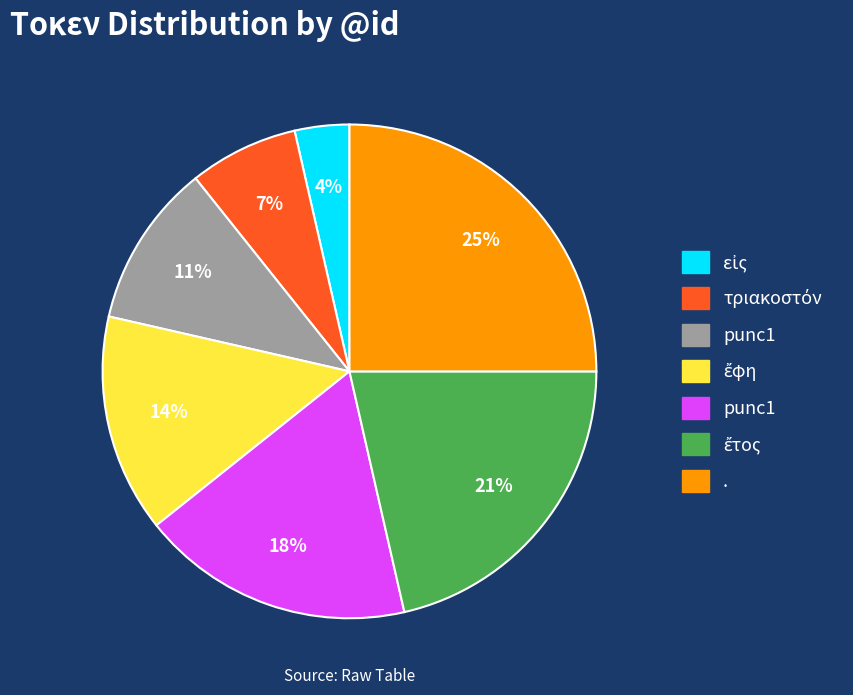

Is there any slice that represents more than half of the pie?

No